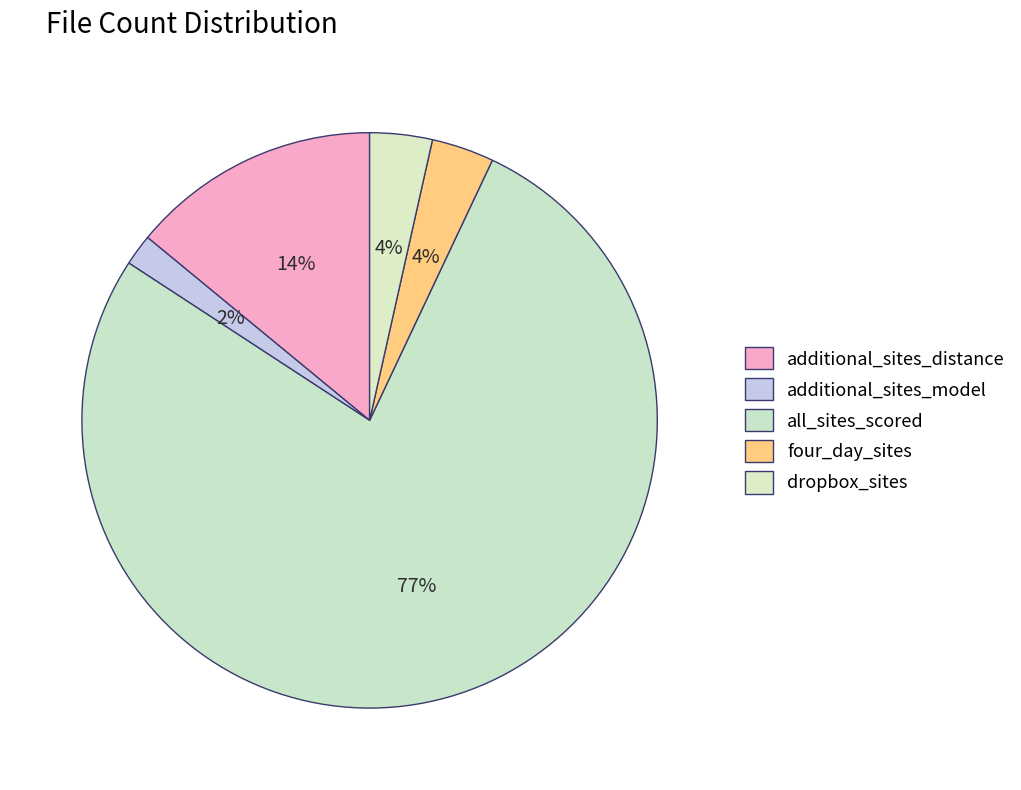

To the nearest percent, what is the difference between the largest and smallest slice percentages?

75%